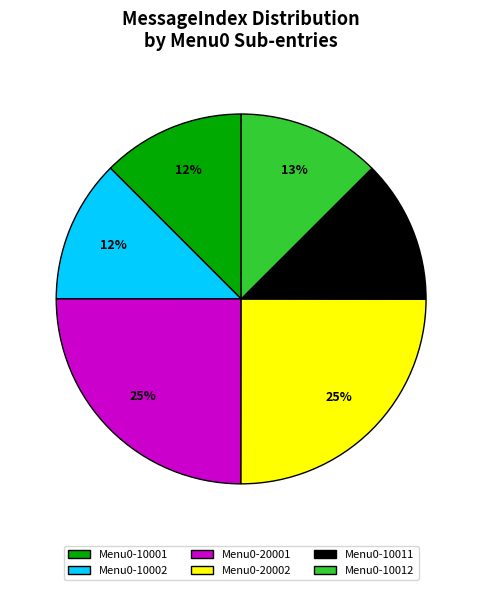

To the nearest percent, what is the average slice percentage?

17%